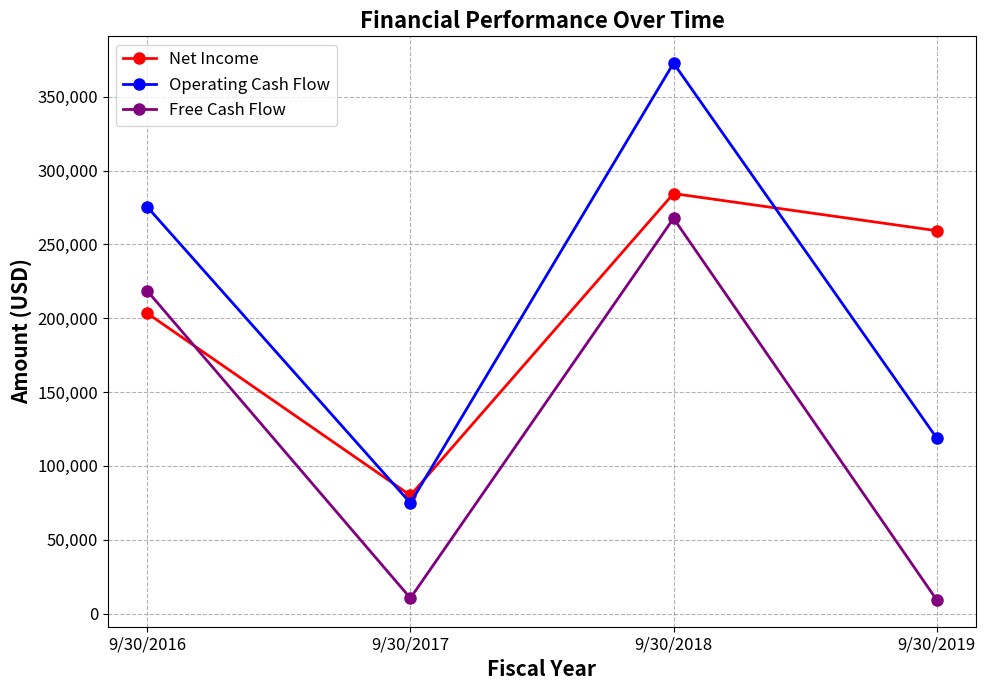

How many Net Income values are between 203377 and 284467?

3